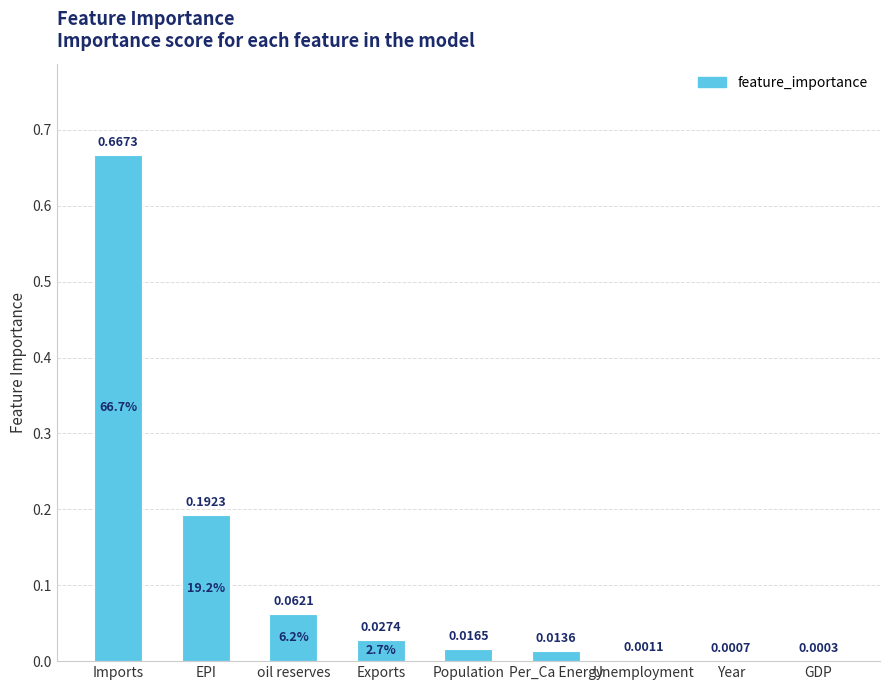

At which category does the chart reach its peak across all series?

Imports